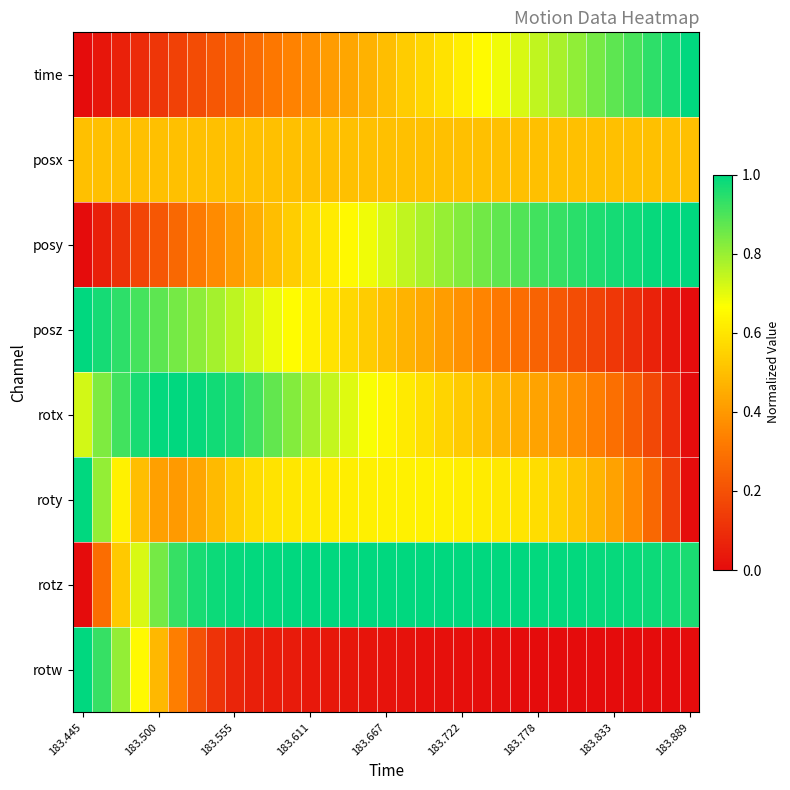

At how many categories does at least one series exceed 0?

33